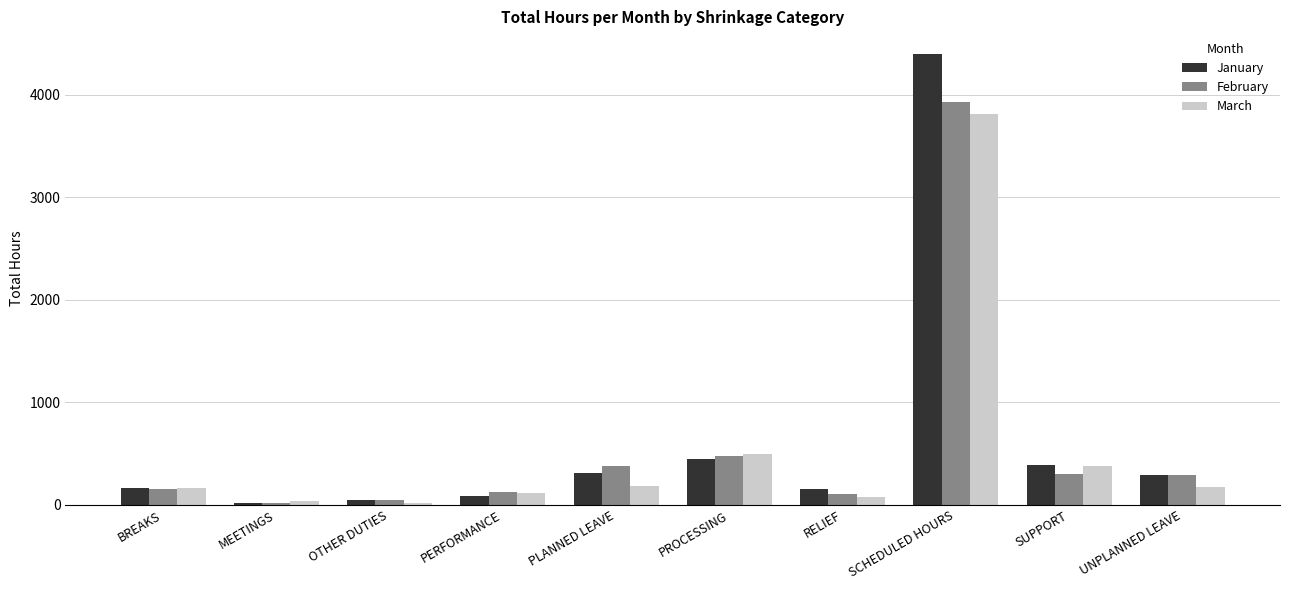

Which series has the largest range (max minus min)?

January